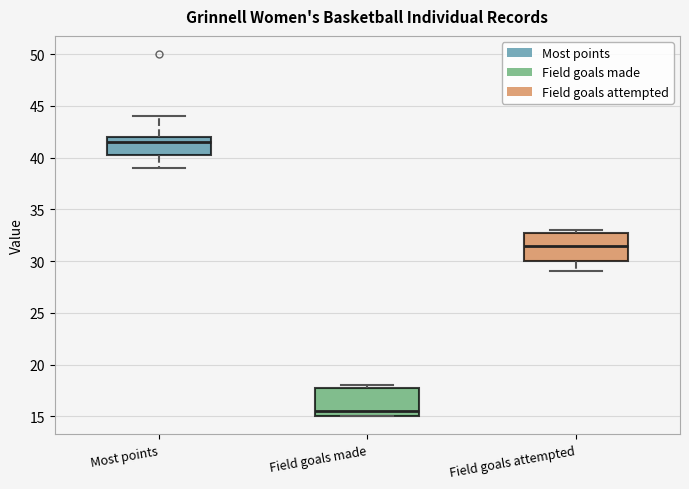

Which box's median line is the highest?

Most points